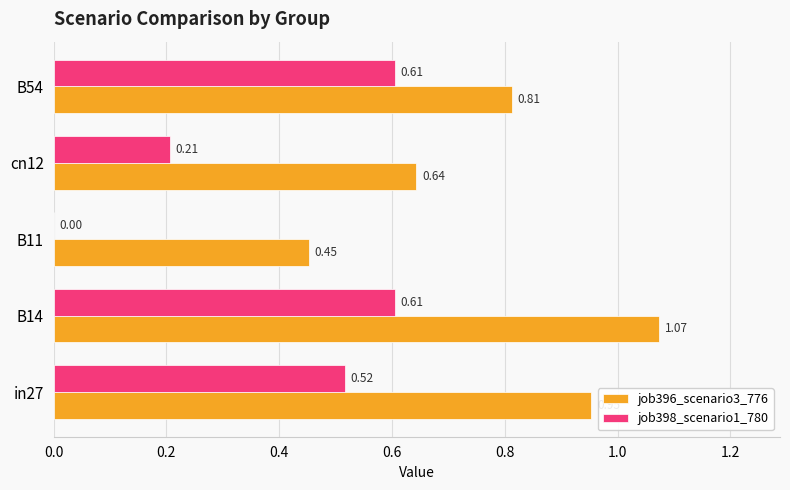

Which series changed the most between B14 and cn12?

job396_scenario3_776